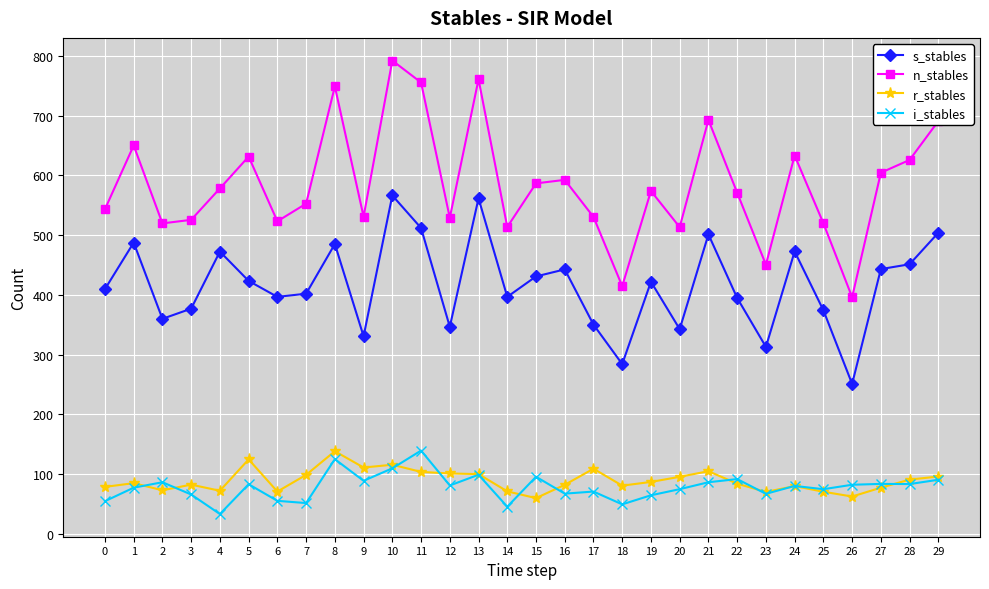

What is the value of the n_stables point at the 7th from the left?

523.3